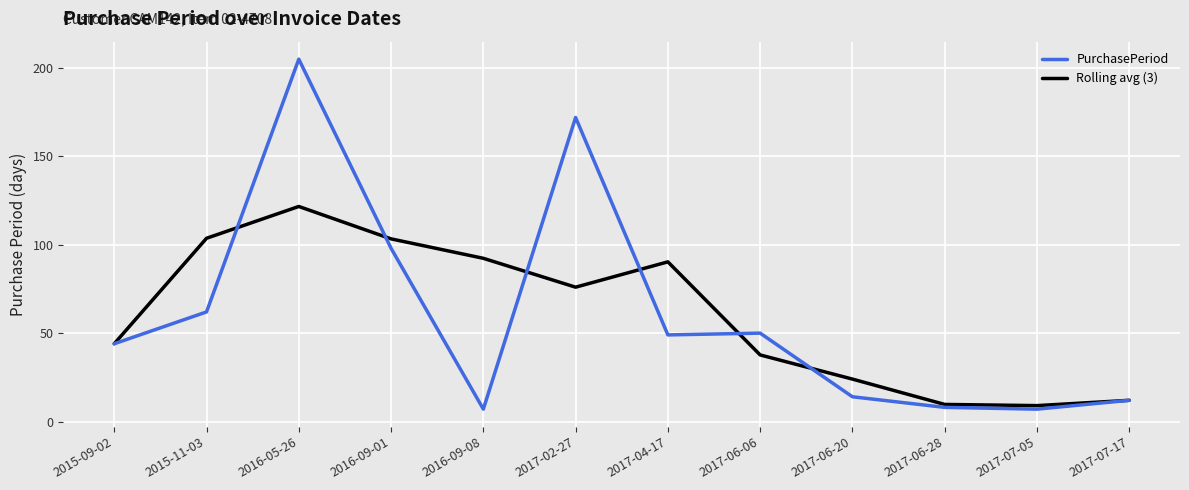

What is the average value of the Rolling avg (3) series?

60.3